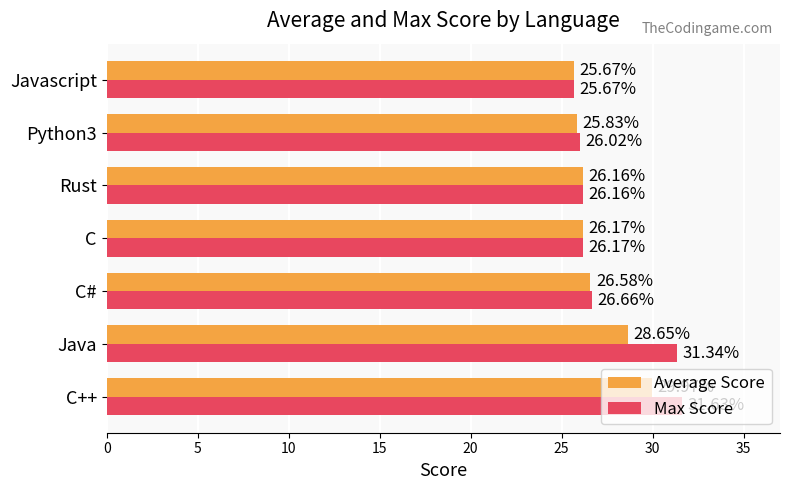

At which label is Average Score closest to 27?

C#